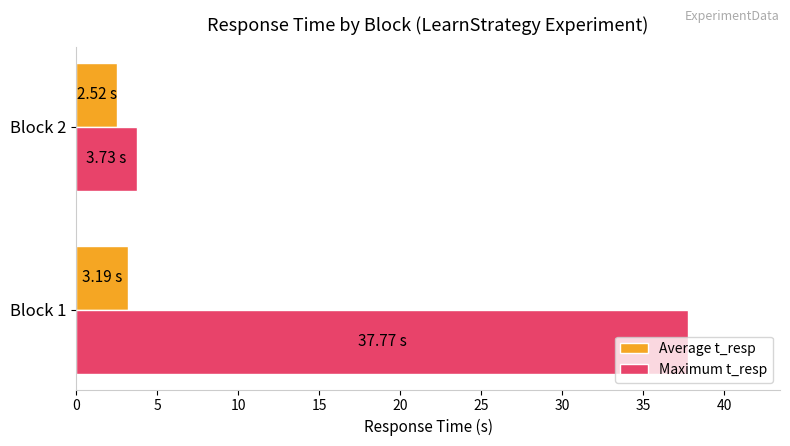

Is the value of Maximum t_resp at Block 1 greater than the value of Average t_resp at Block 1?

Yes